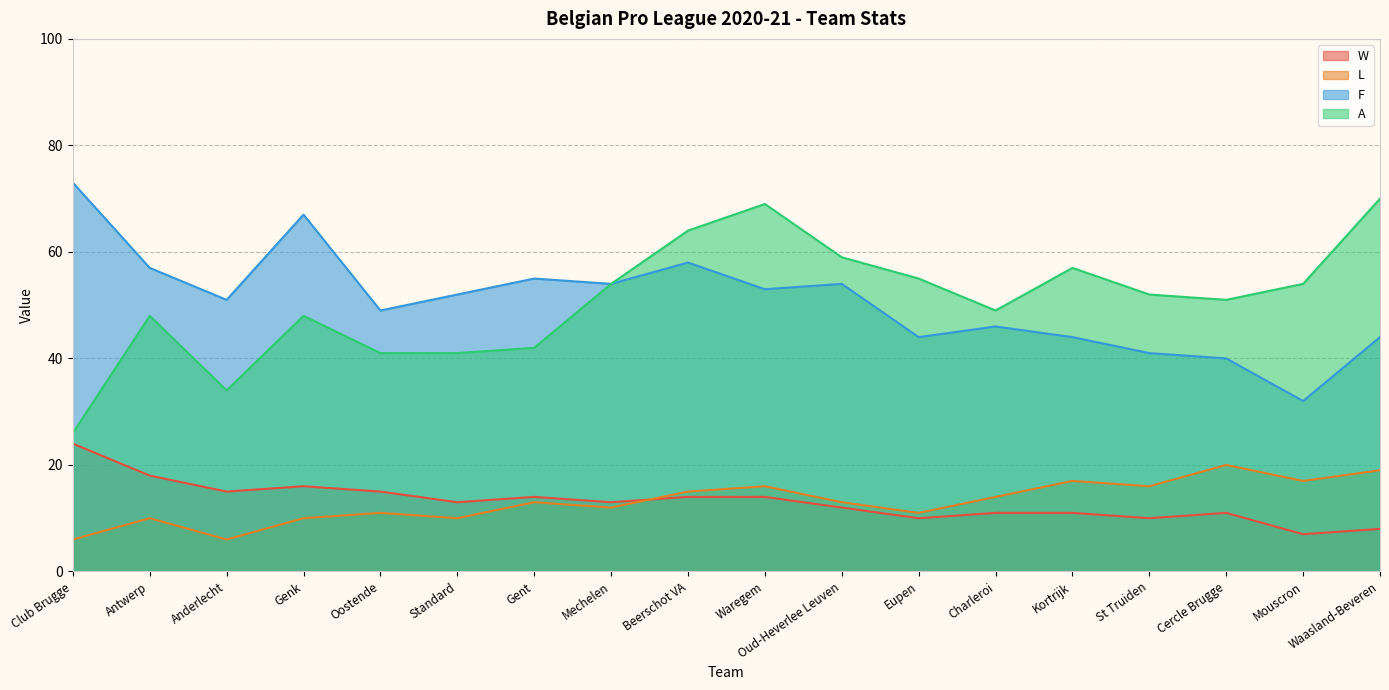

The value of A at Genk is 14. True or false?

False